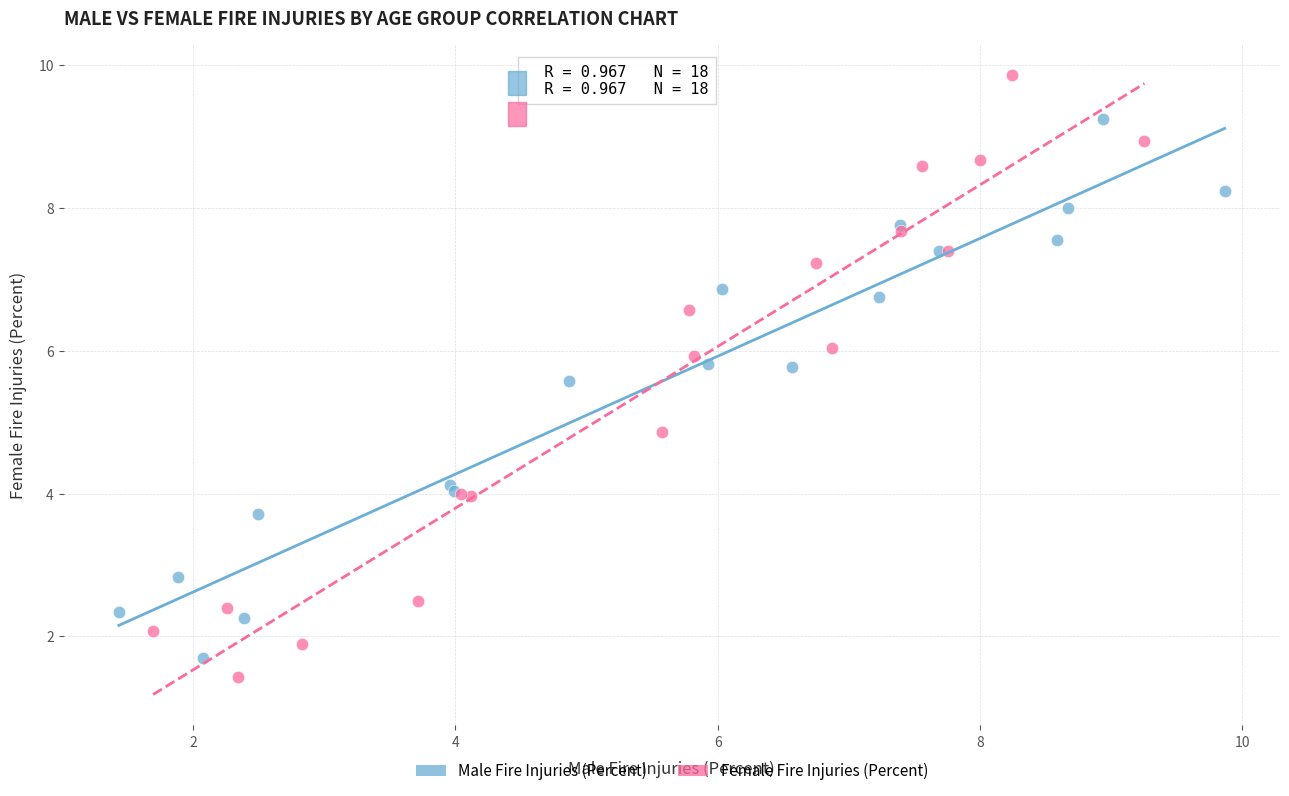

Which series contains the highest Y value?

Female Fire Injuries (Percent)